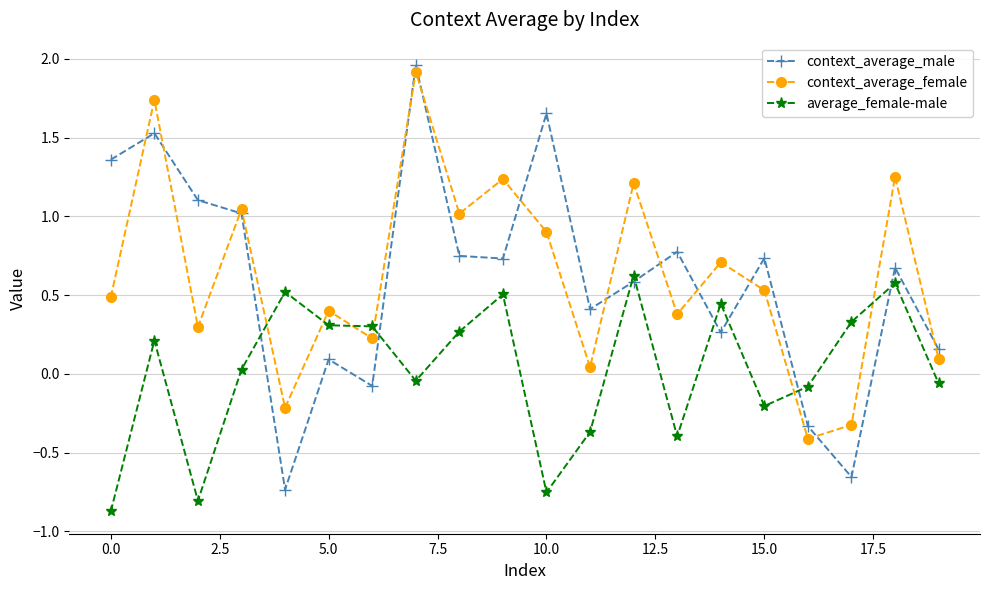

What is the maximum value for average_female-male?

0.6